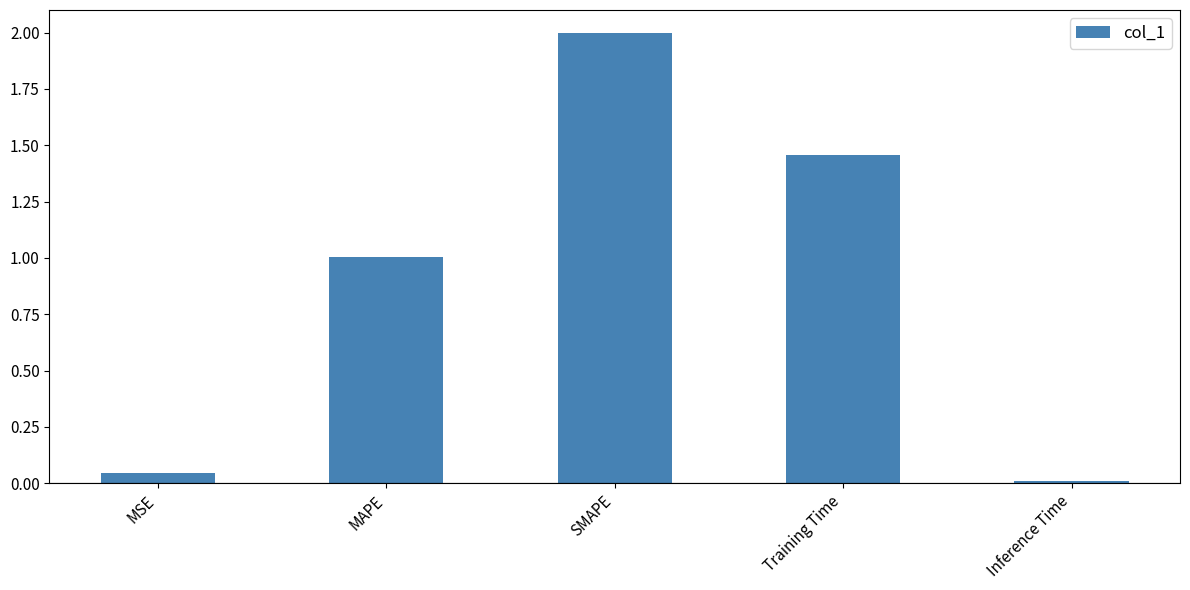

Where does the data first go above 1?

MAPE